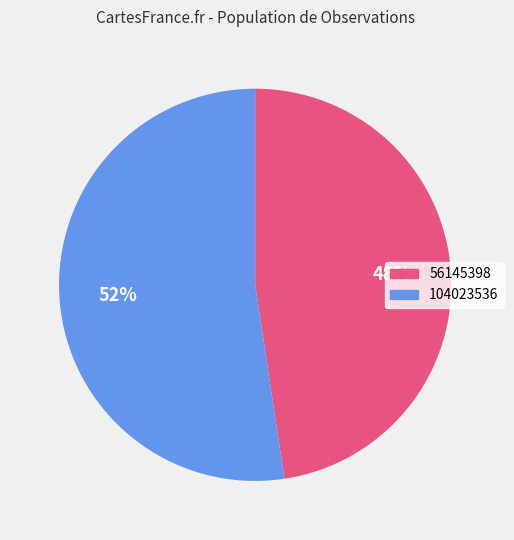

Approximately how many times larger is the value at 104023536 compared to 56145398?

1.1